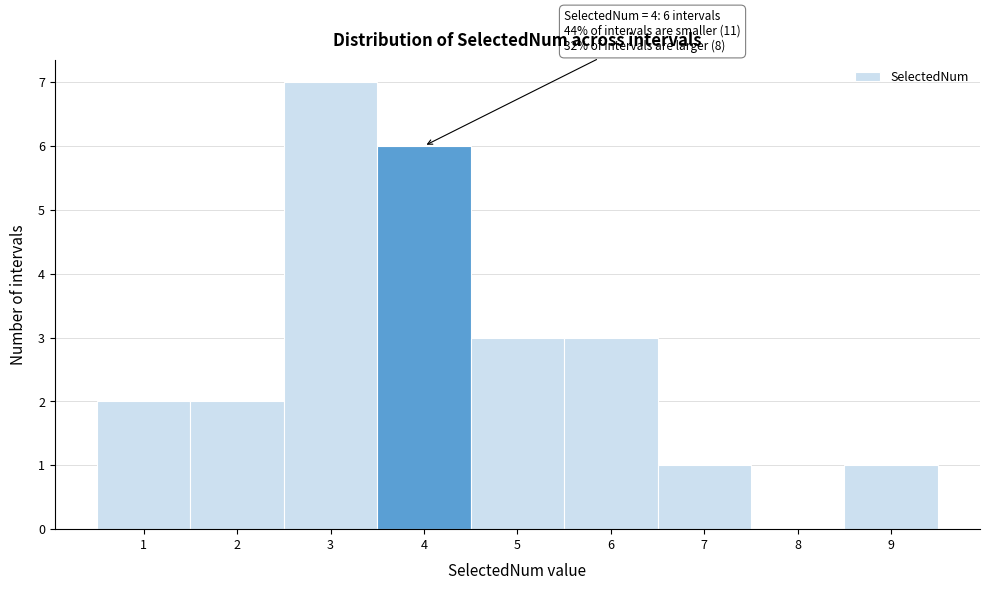

Which range on the x-axis has the tallest bar?

2.5 to 3.5